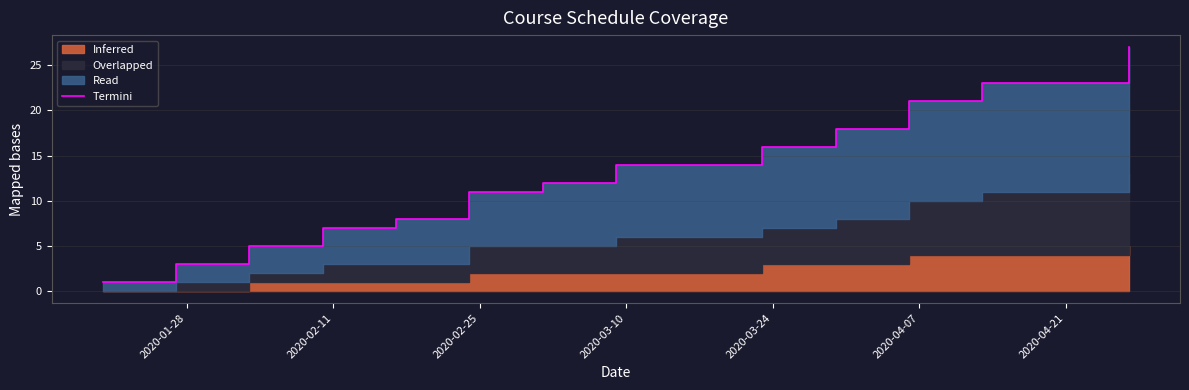

Reading right to left, transcribe all the data shown in this chart.

27	23	21	18	16	14	12	11	8	7	5	3	1